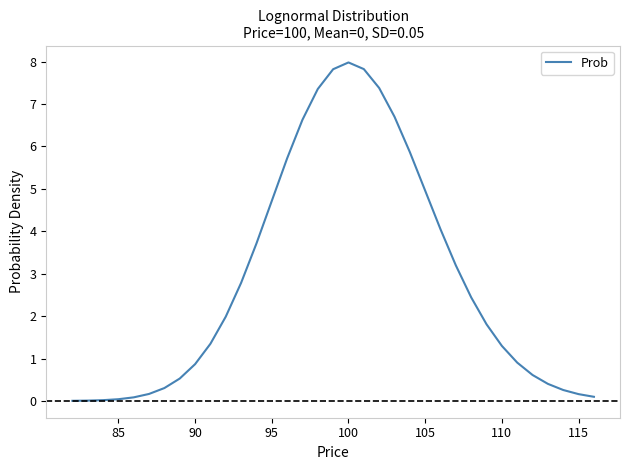

What is the difference between the maximum and minimum values?

8.0